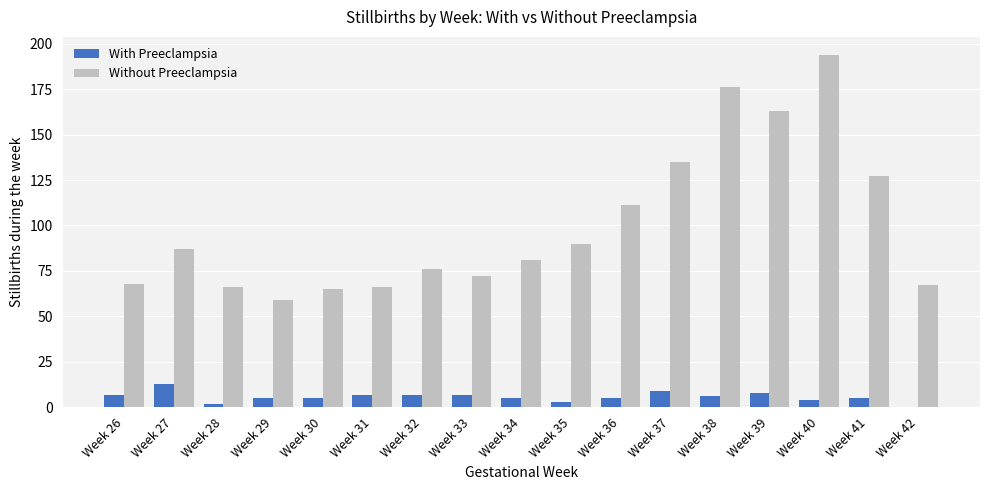

What is the total value across all series at Week 27?

100